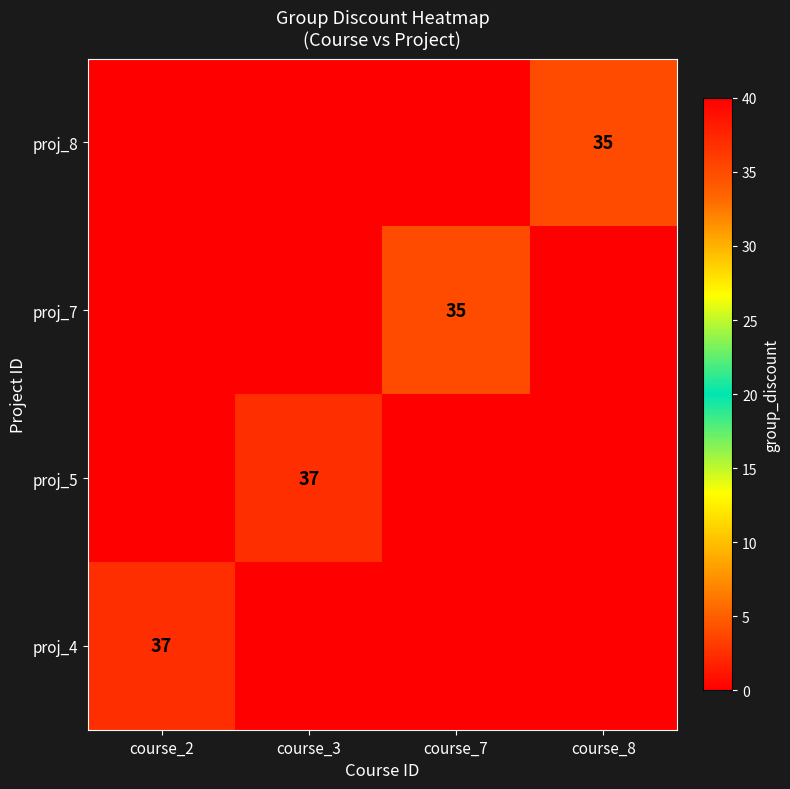

The value of proj_7 at course_7 is 20. True or false?

False